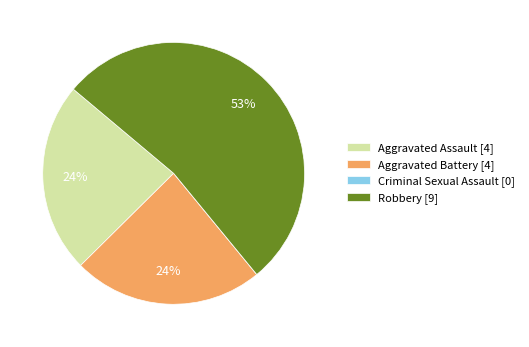

Combined, do Aggravated Battery [4] and Robbery [9] account for over 50%?

Yes